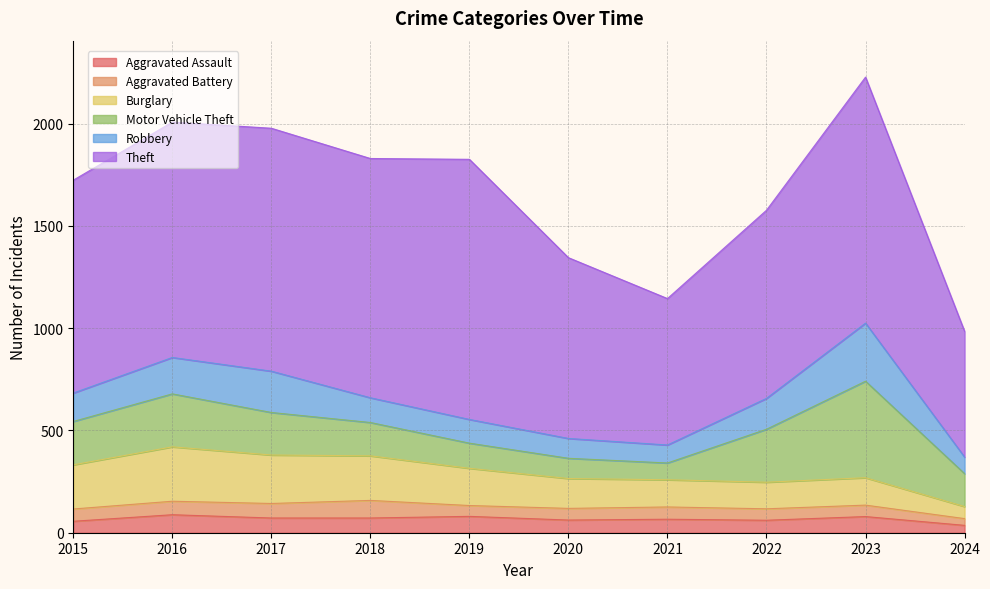

What is the value of the Aggravated Battery point at the 5th from the left?

53